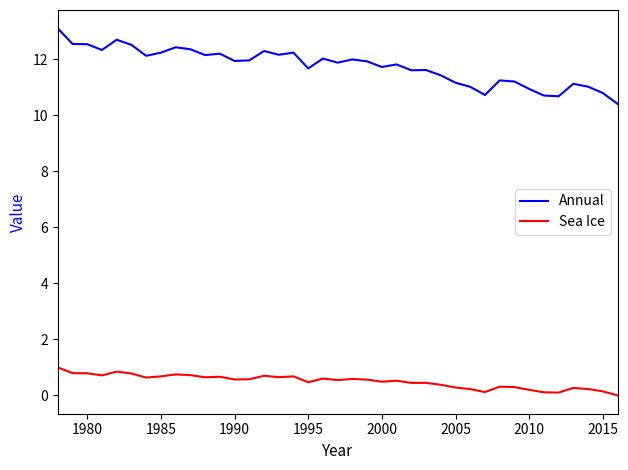

What is the difference between the maximum and minimum values in the Sea Ice series?

1.0